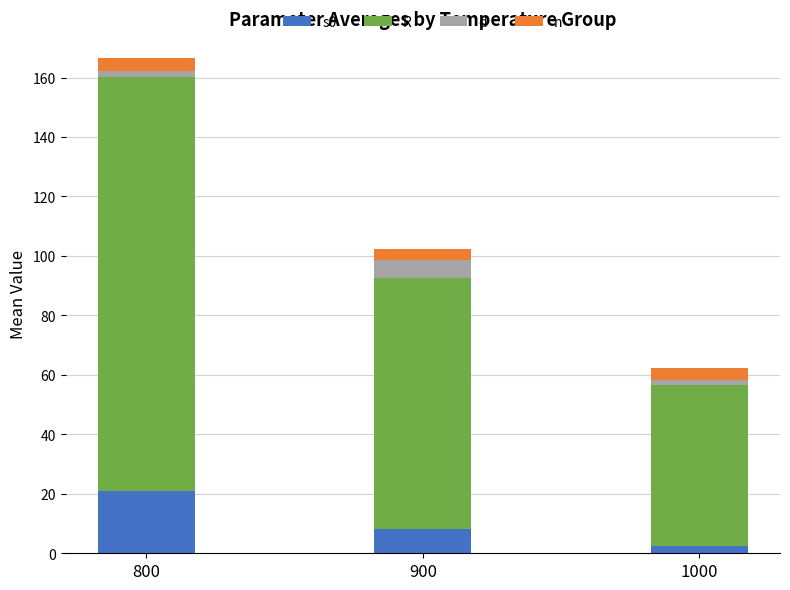

What is the sum of all s0 values?

31.7